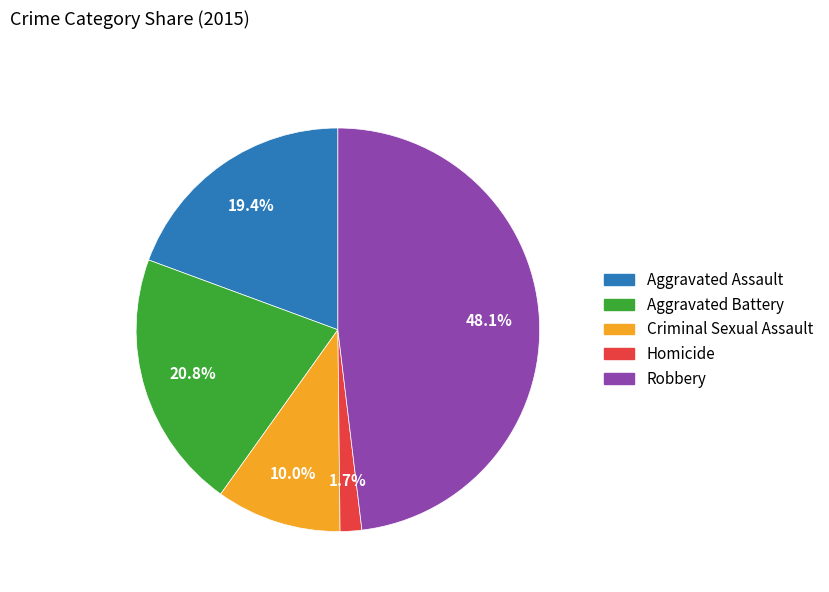

Do Criminal Sexual Assault and Homicide together represent more than half of the pie?

No